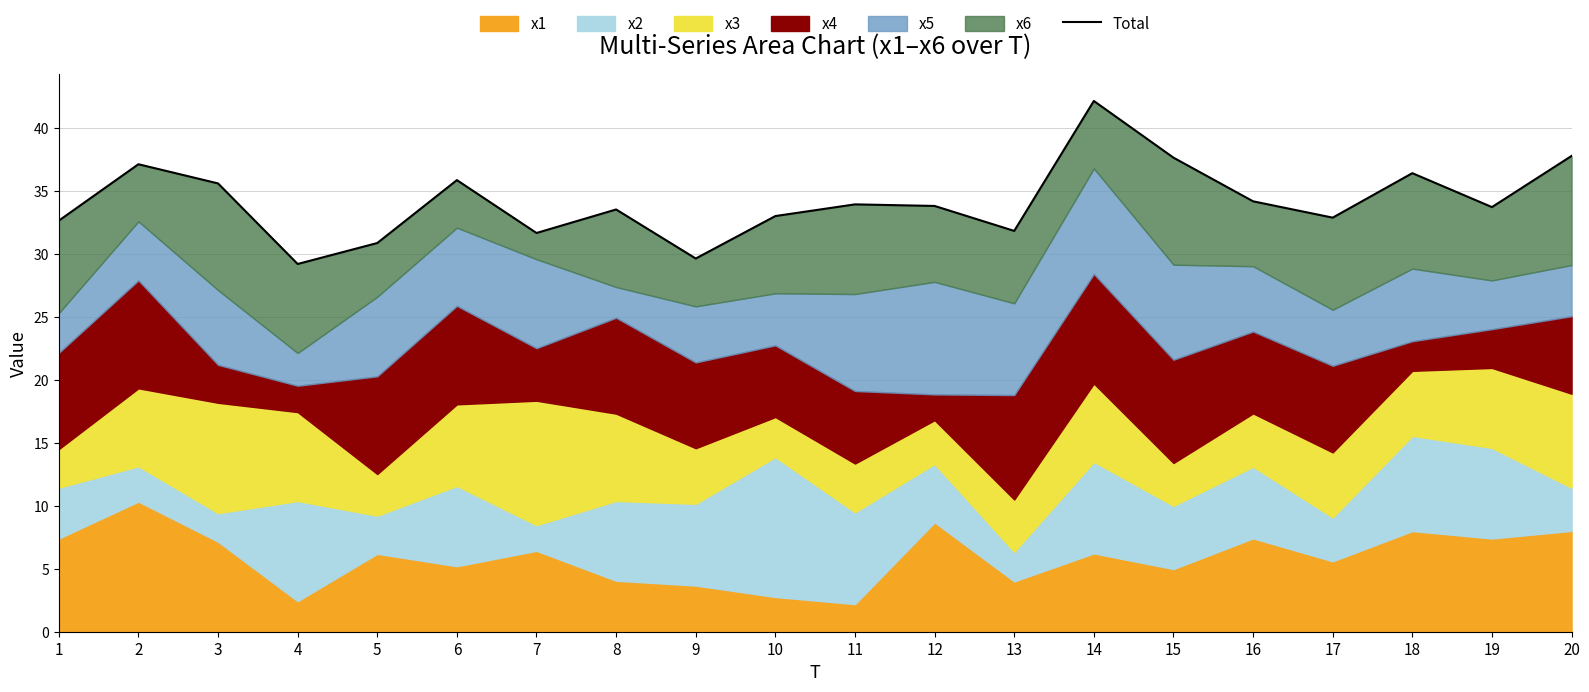

What is the difference between the maximum and minimum values?

13.0